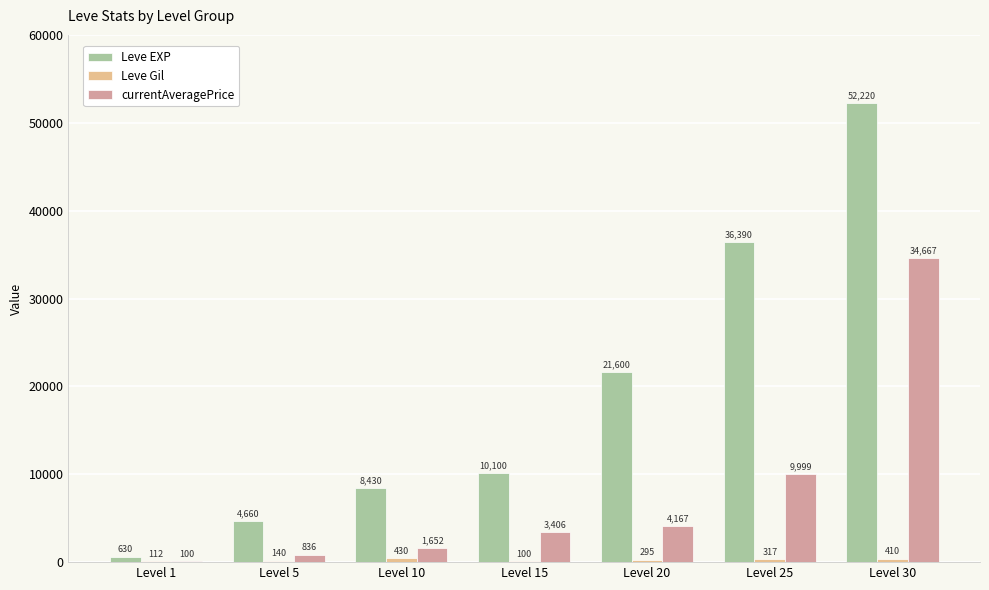

Which series has the largest total across all categories?

Leve EXP